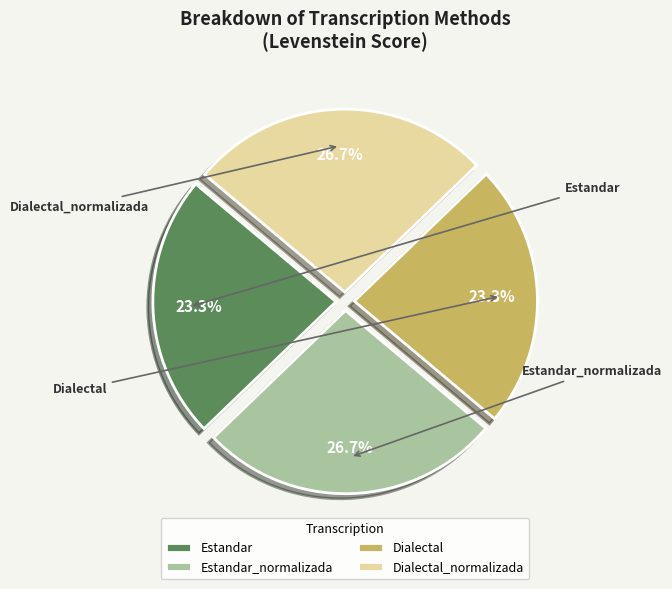

What is the smallest slice in the pie chart?

Estandar